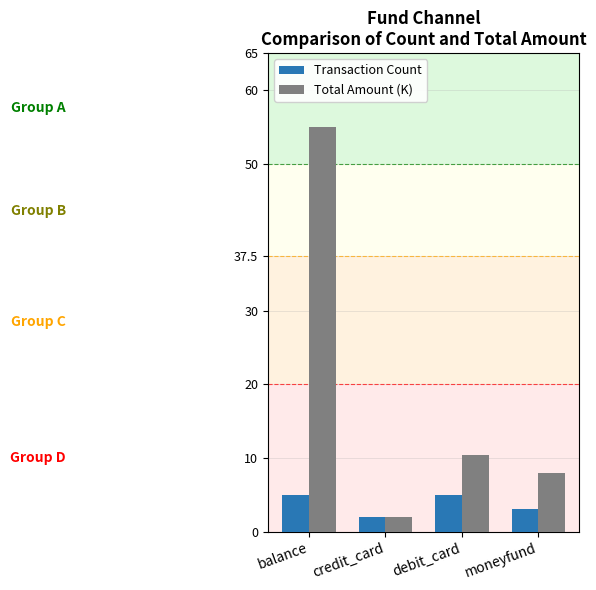

At which label does Total Amount (K) reach its minimum?

credit_card